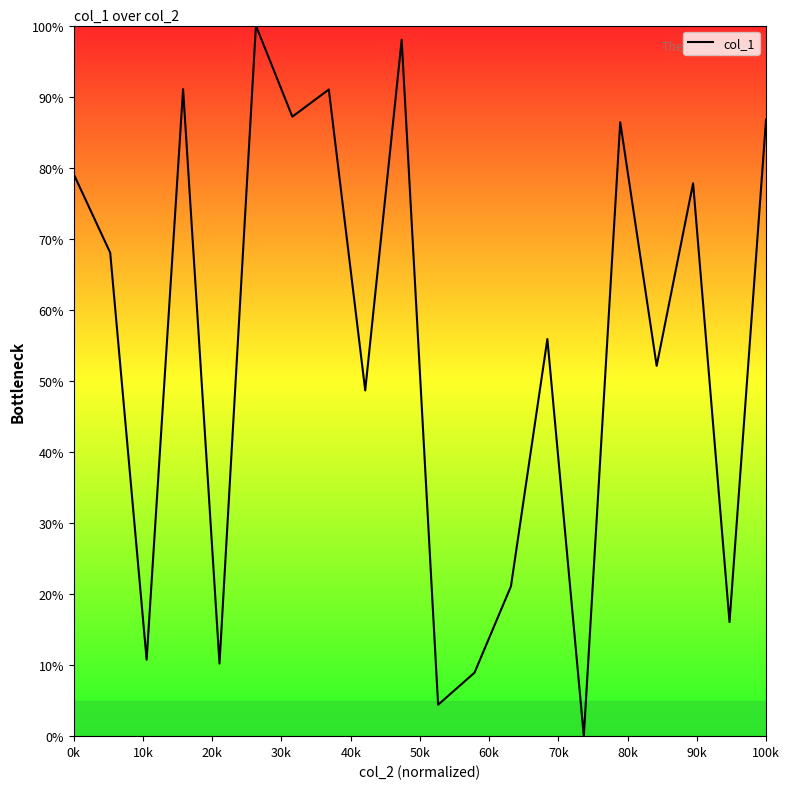

What is the greatest value displayed?

100.0